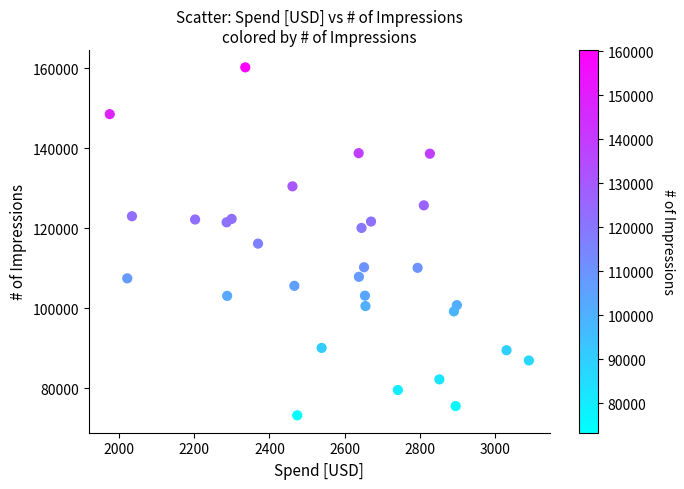

What is the range of Y values (max minus min)?

86998